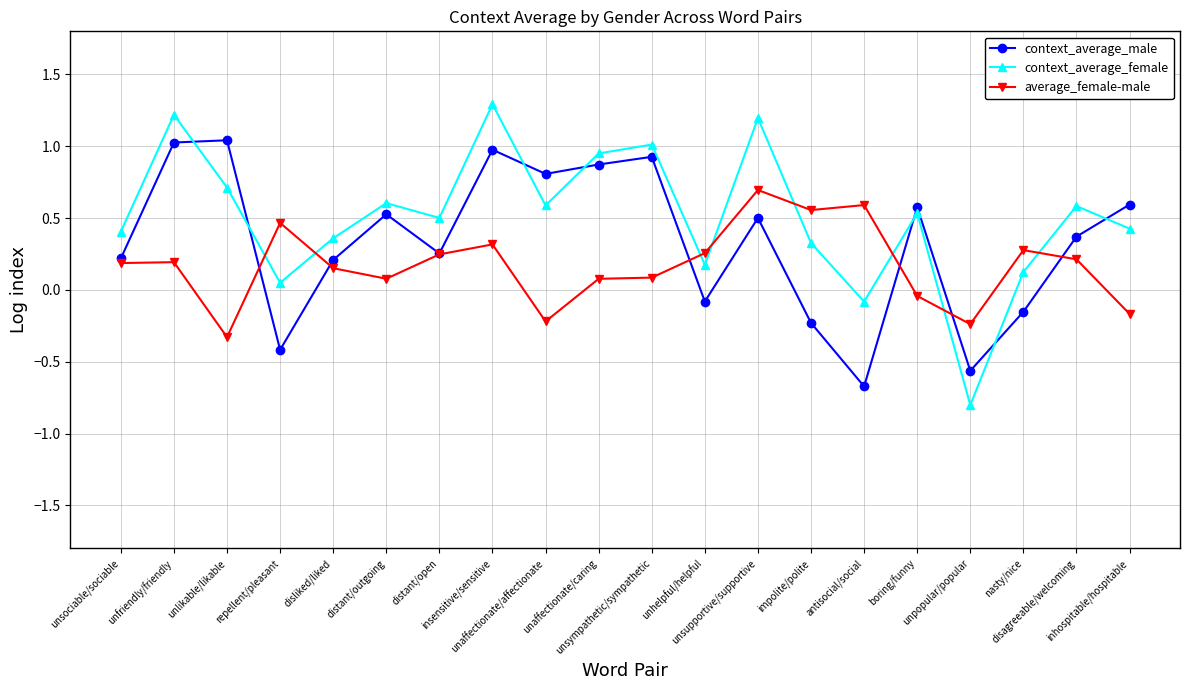

Between which two adjacent categories do average_female-male and context_average_male first intersect?

unlikable/likable and repellent/pleasant